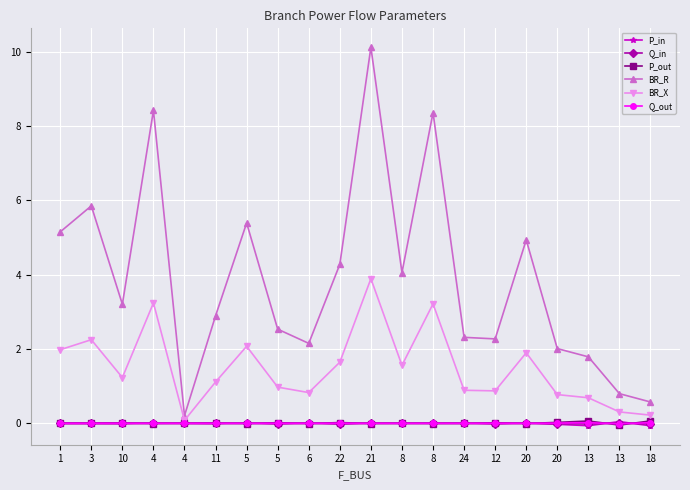

Is this an area chart (filled region under the line)?

No